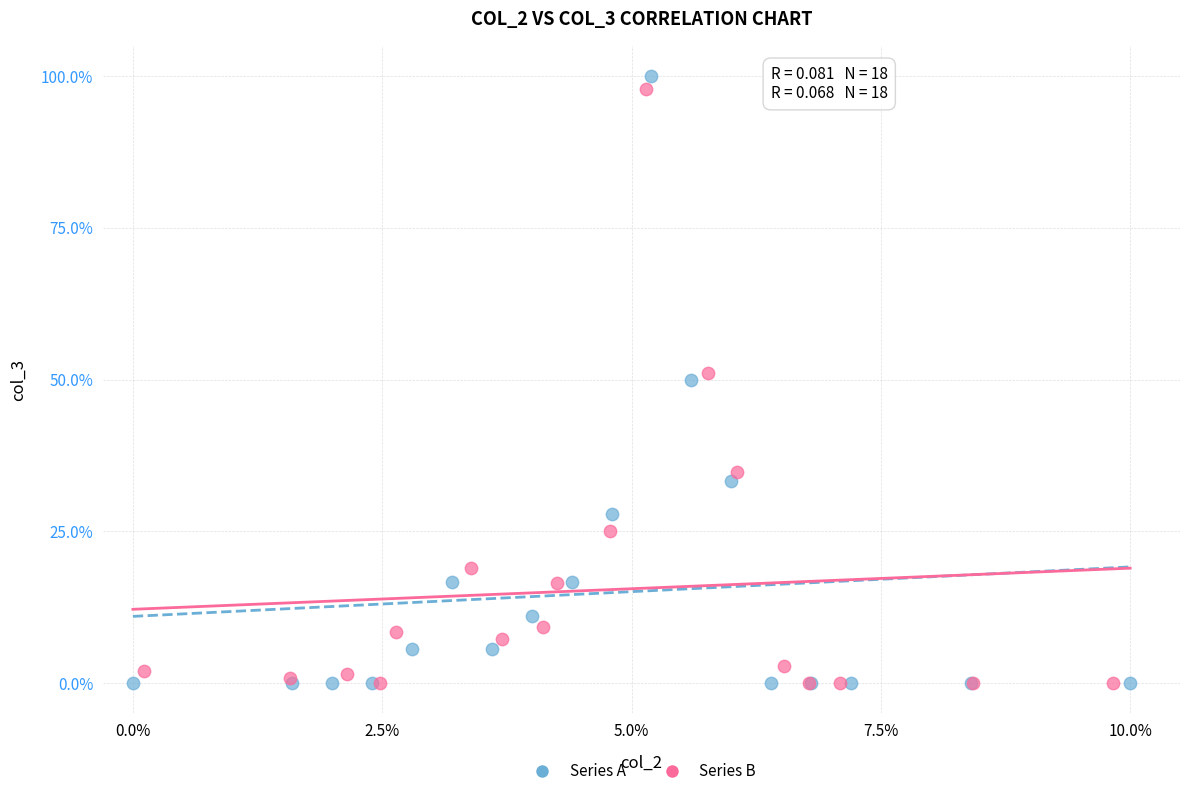

What are all the series names shown in the legend?

Series A, Series B